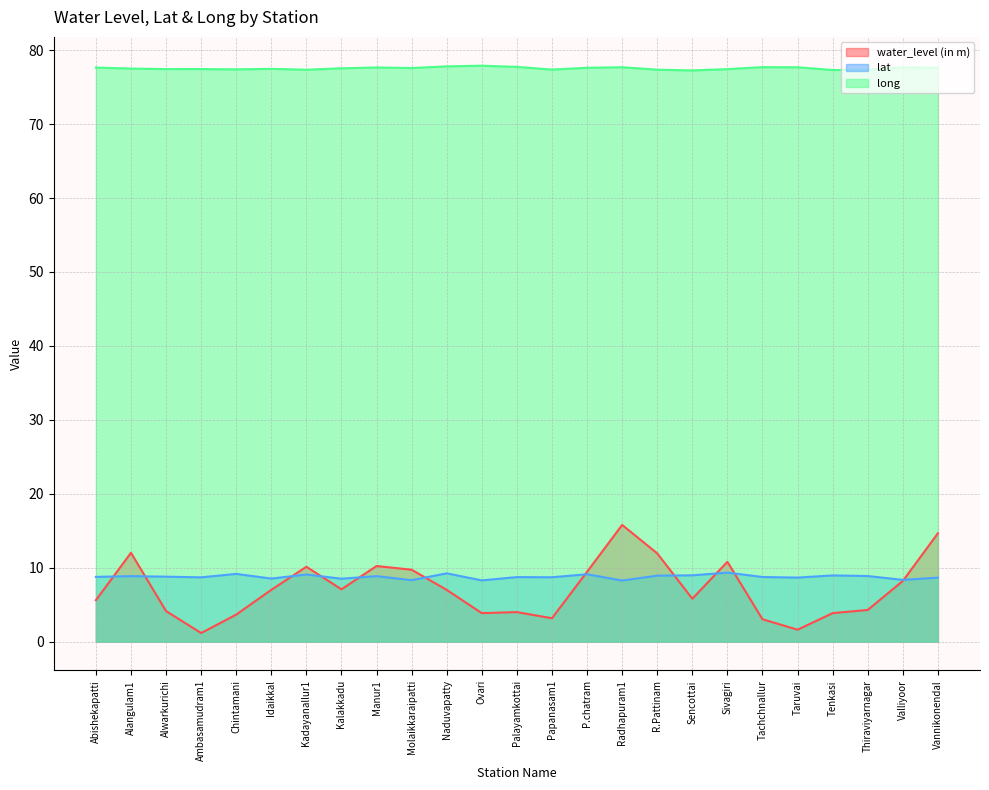

What is the minimum value shown in the chart?

1.2